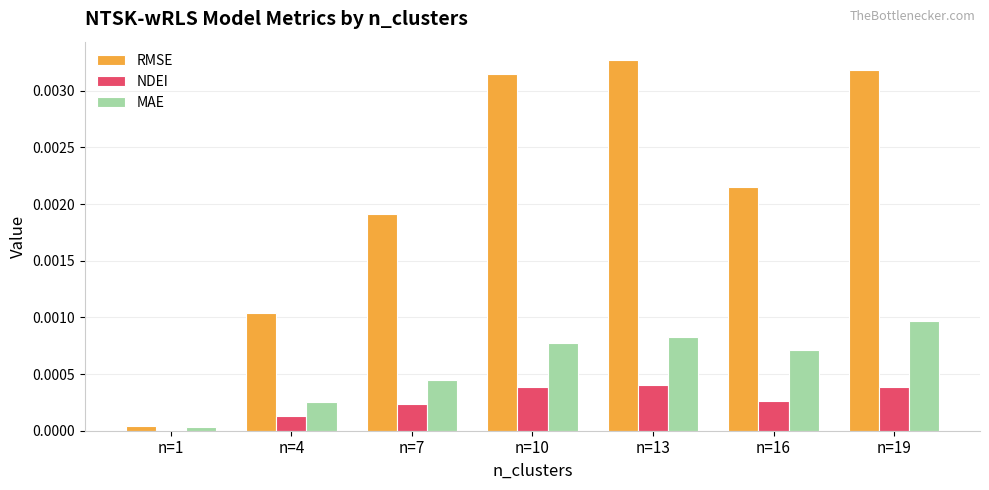

Is it true that NDEI equals 0.0 at n=13?

True